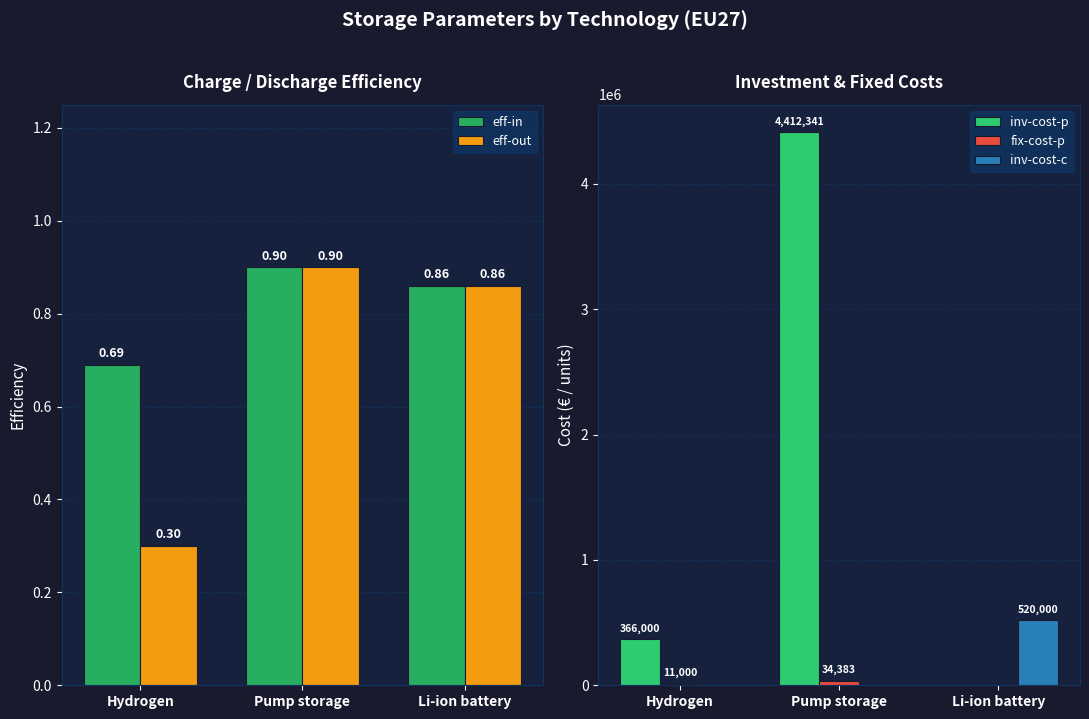

How many eff-in values are between 0 and 1?

3